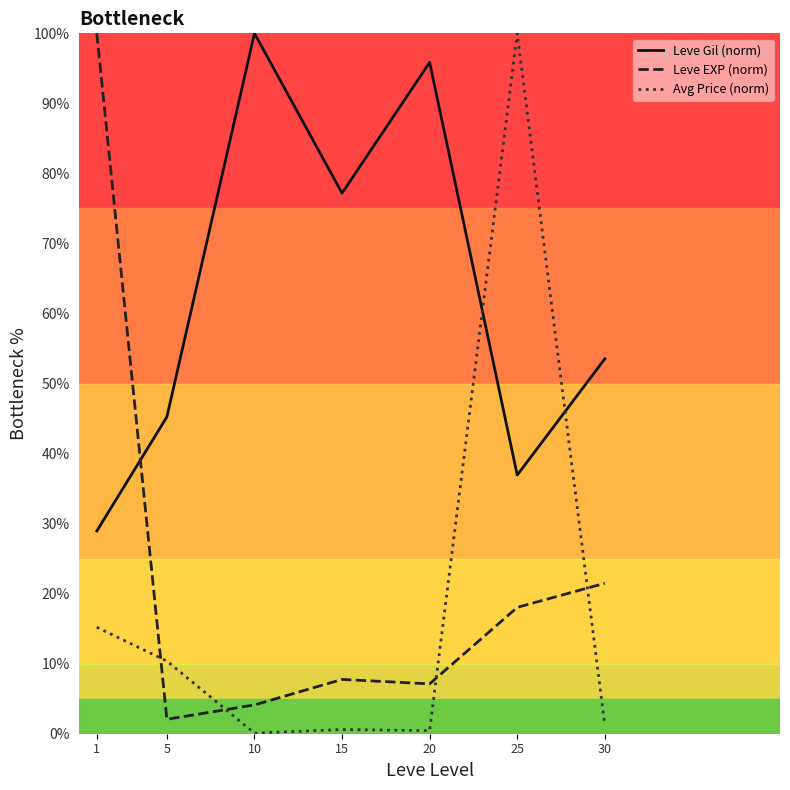

Which category has the lowest value in the Leve Gil (norm) series?

1